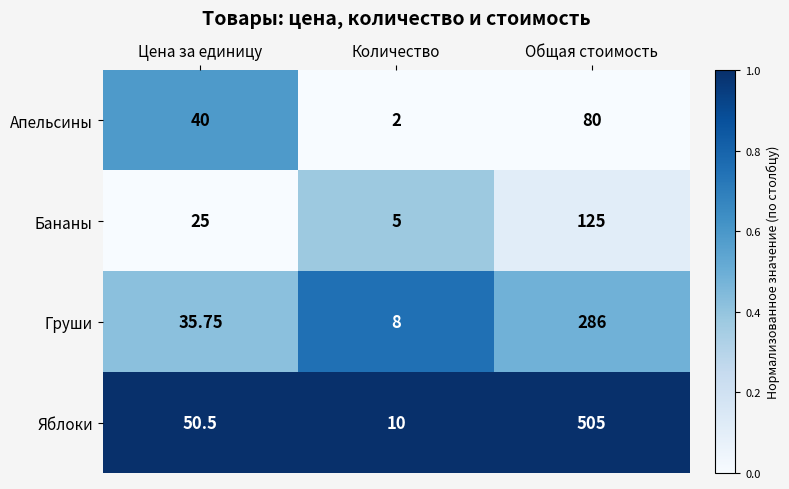

Which series has the widest spread of values?

Яблоки